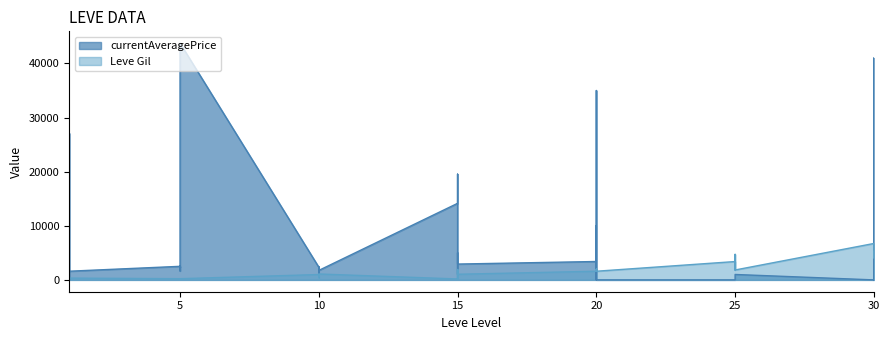

Is the value of Leve Gil at 20 greater than the value of currentAveragePrice at 1?

No